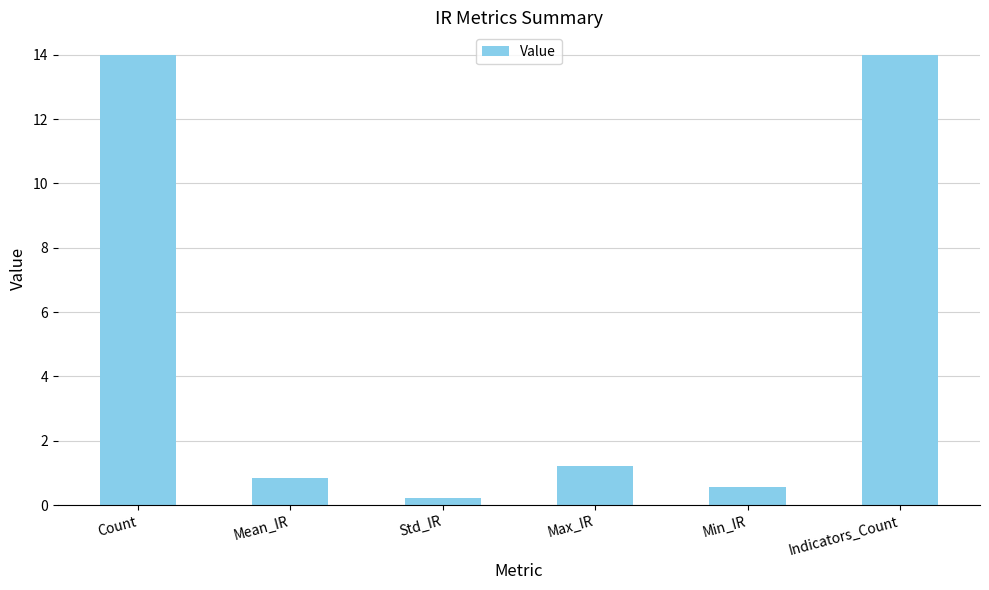

The value at Mean_IR is 0.8. True or false?

True